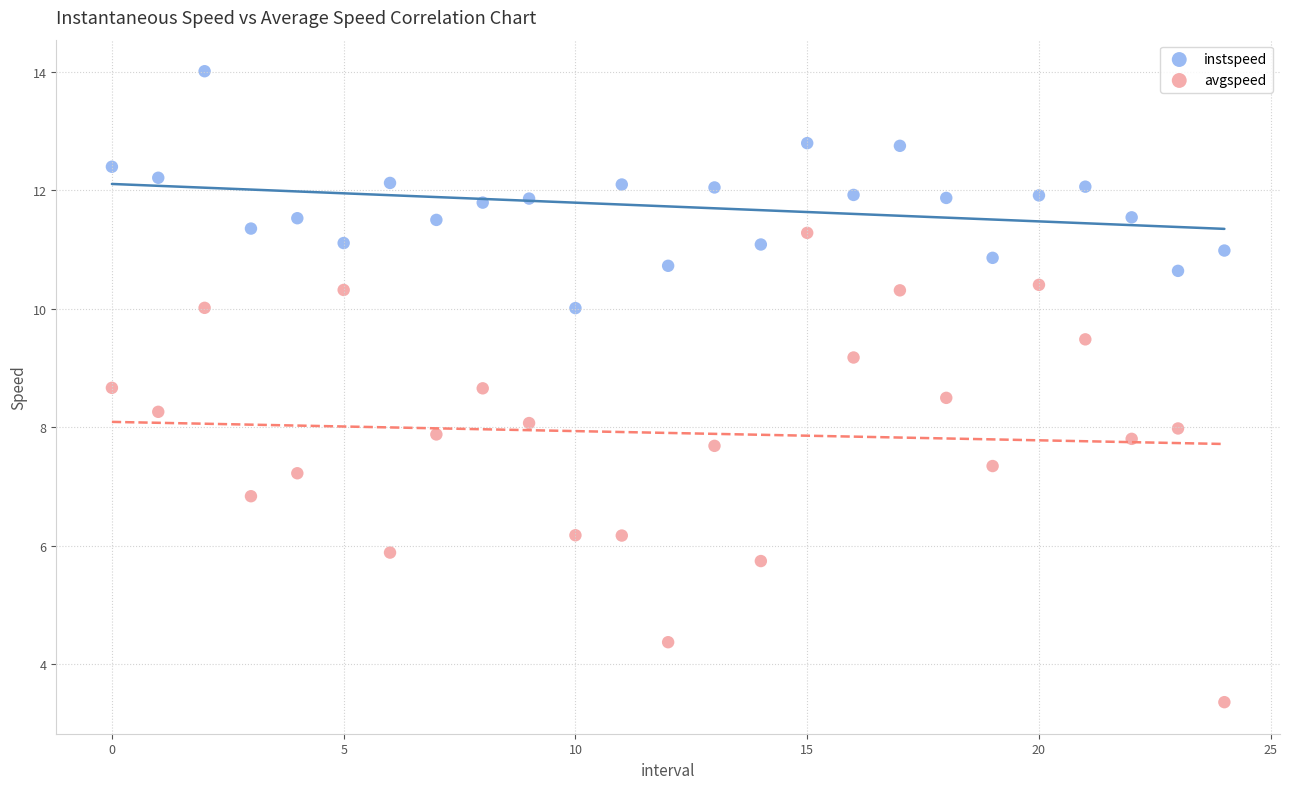

Across all data points, what is the range of Y values (max minus min)?

10.6